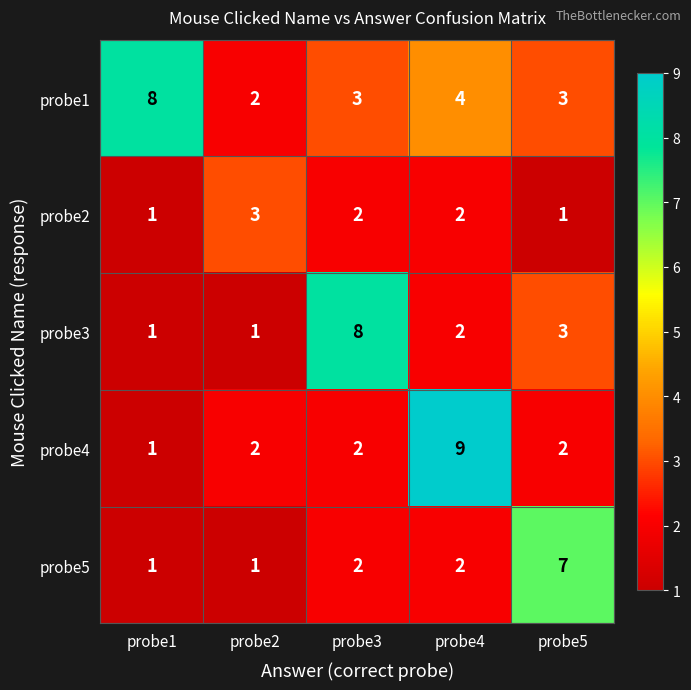

Which series changed the most between probe1 and probe4?

probe4